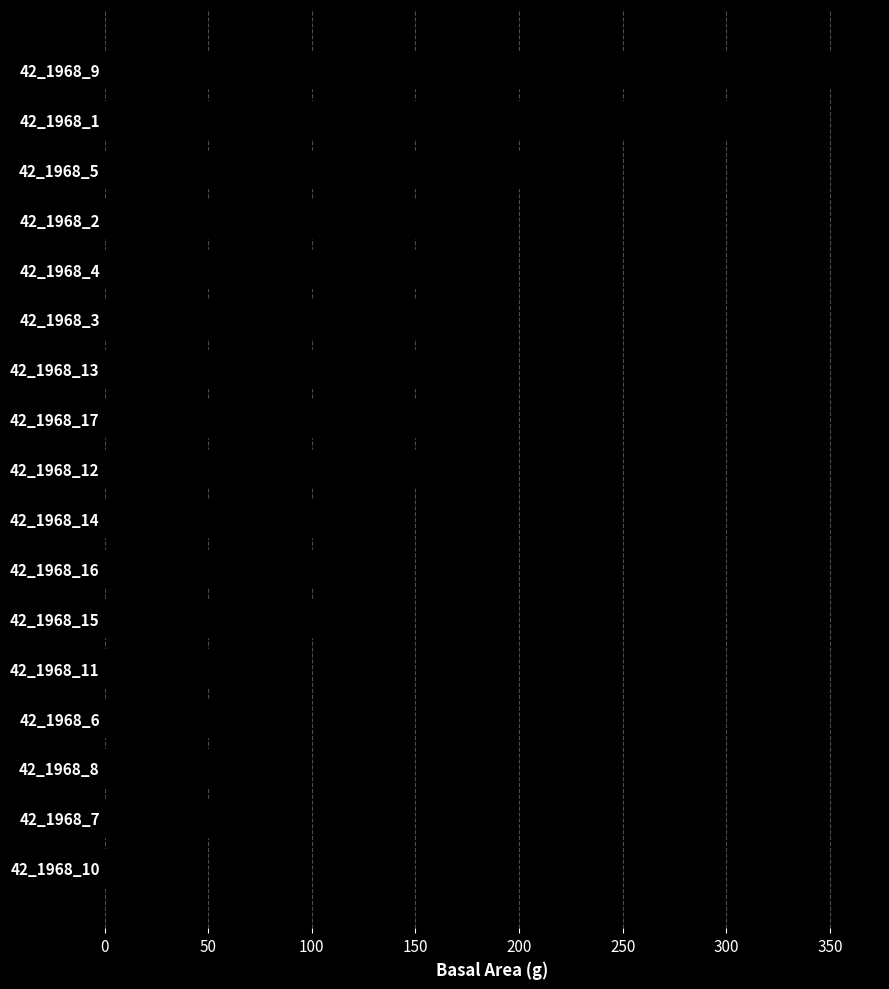

Is it true that the value at 42_1968_1 is 485.2?

False